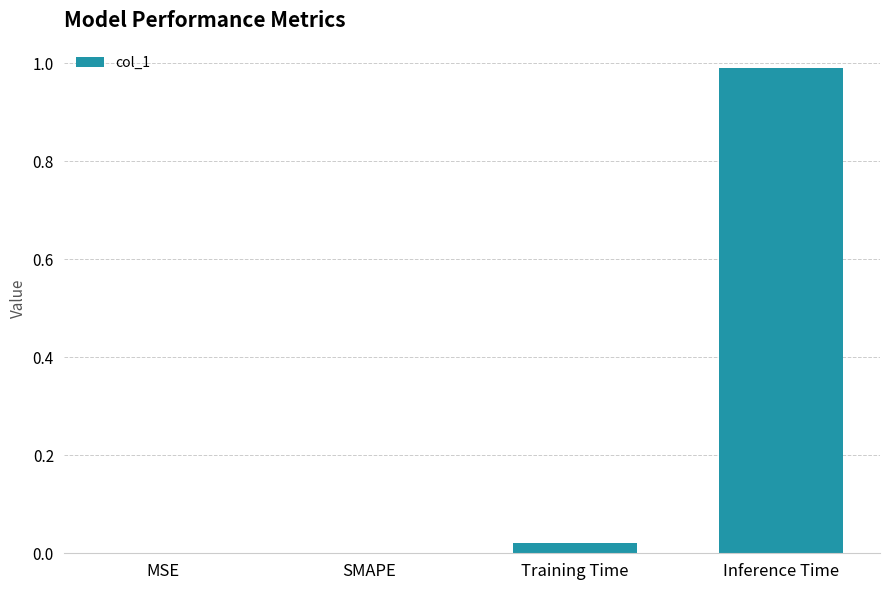

What is the sum of the values at Inference Time and Training Time?

1.0